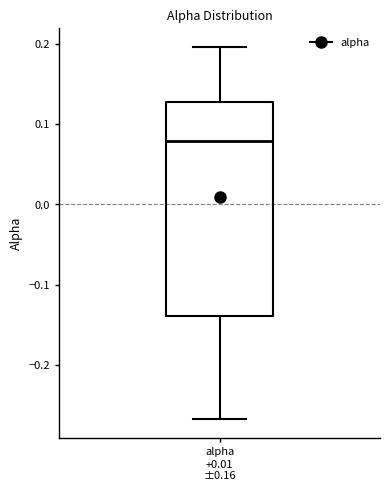

Transcribe this box plot: give where the median line is, the range the box spans, and where the two whiskers end, as read against the y-axis. The values are not printed on the chart, so give them approximately, as read against the axis.

median 0.08, box -0.14 to 0.13, whiskers -0.27 to 0.20